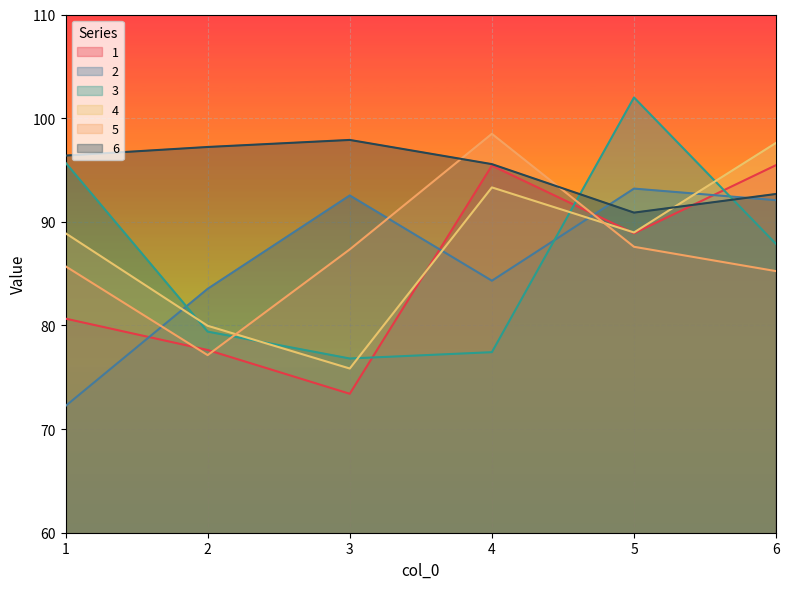

Reading right to left, extract all data points from this chart.

1: 6=95.5	5=88.9	4=95.4	3=73.4	2=77.6	1=80.7
2: 6=92.1	5=93.2	4=84.3	3=92.5	2=83.5	1=72.2
3: 6=87.9	5=102.0	4=77.4	3=76.8	2=79.4	1=95.7
4: 6=97.6	5=89.0	4=93.3	3=75.8	2=80.0	1=88.9
5: 6=85.2	5=87.6	4=98.5	3=87.3	2=77.1	1=85.7
6: 6=92.7	5=90.9	4=95.6	3=97.9	2=97.2	1=96.4